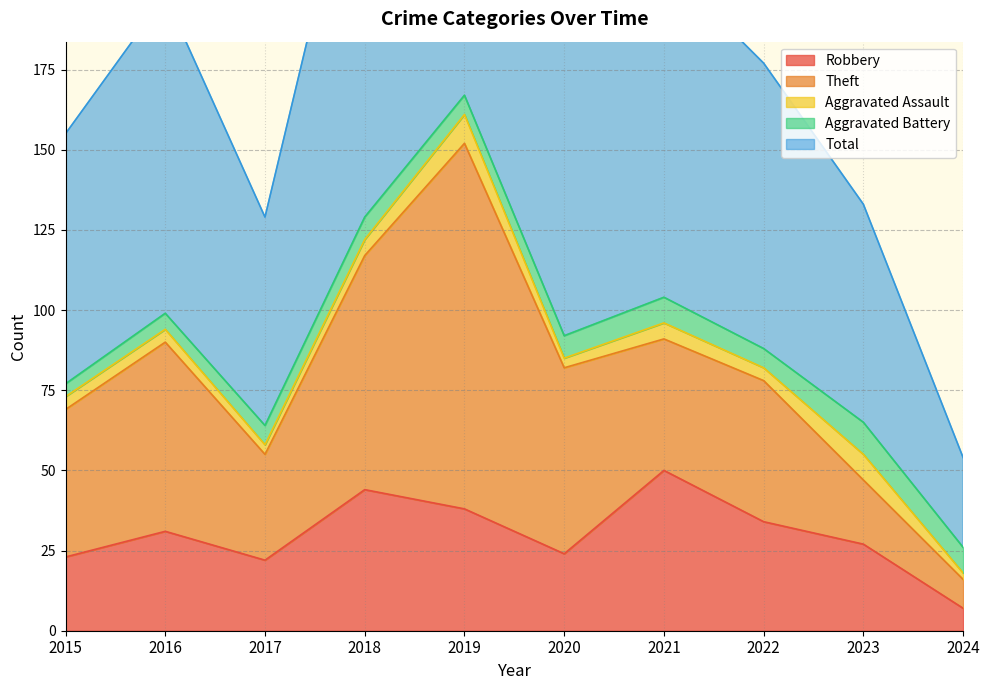

True or false: Theft and Total intersect in this chart.

False